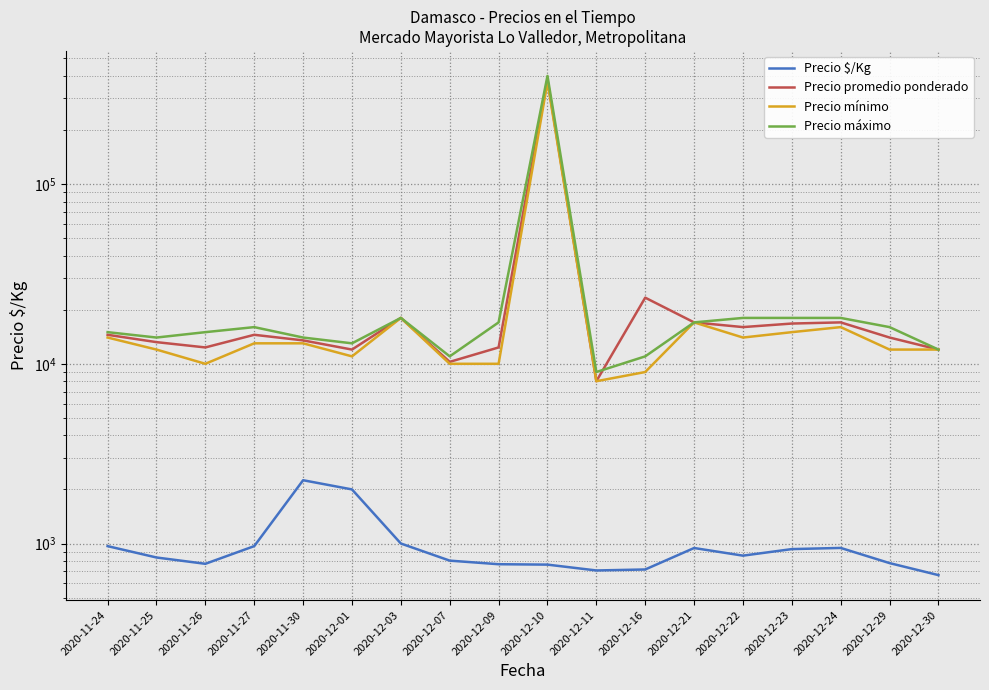

Reading right to left, list all the values displayed in this chart.

Precio $/Kg: 667	778	945	931	856	944	717	708	763	767	803	1000	2000	2250	967	771	836	967
Precio promedio ponderado: 12000	14000	17000	16750	16005	17000	23333	8000	381458	12333	10250	18000	12000	13500	14500	12333	13200	14500
Precio mínimo: 12000	12000	16000	15000	14000	17000	9000	8000	370000	10000	10000	18000	11000	13000	13000	10000	12000	14000
Precio máximo: 12000	16000	18000	18000	18000	17000	11000	9000	400000	17000	11000	18000	13000	14000	16000	15000	14000	15000